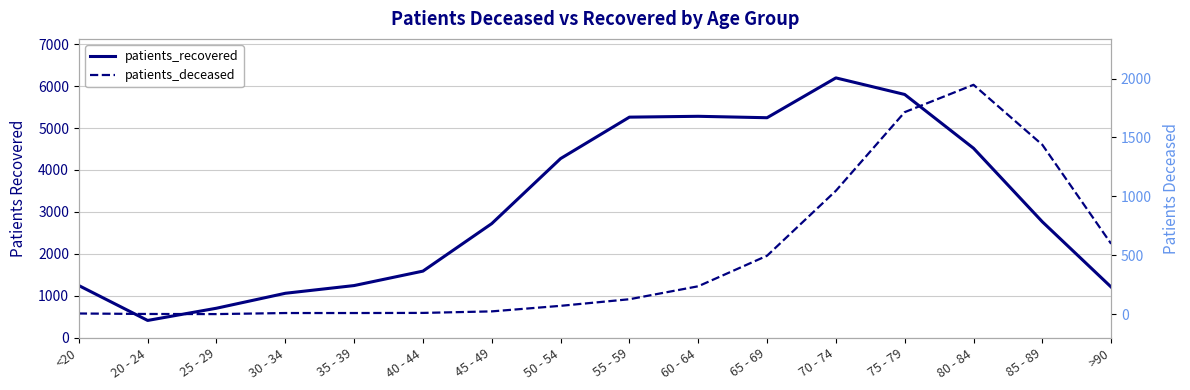

What is the label of the 1st point from the right?

>90